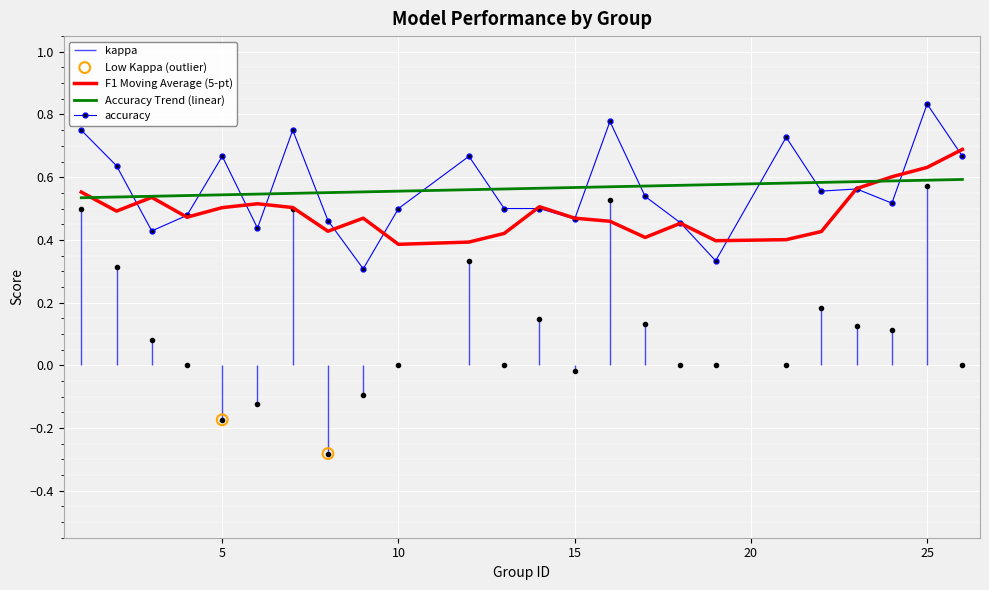

After their last crossing, which series has the higher values: Accuracy Trend (linear) or accuracy?

accuracy